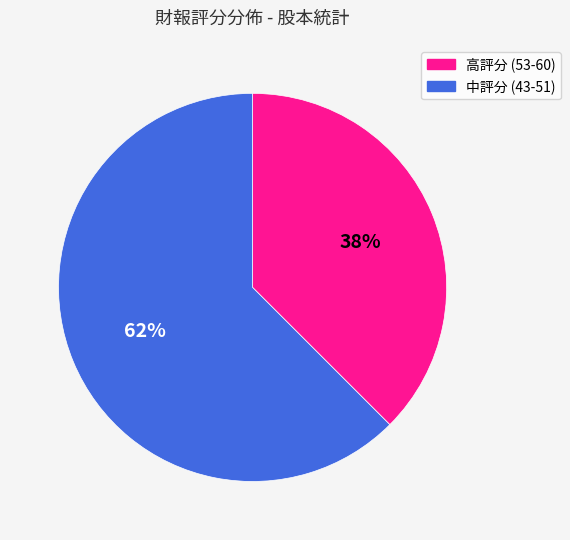

Which has a higher value, 高評分 (53-60) or 中評分 (43-51)?

中評分 (43-51)